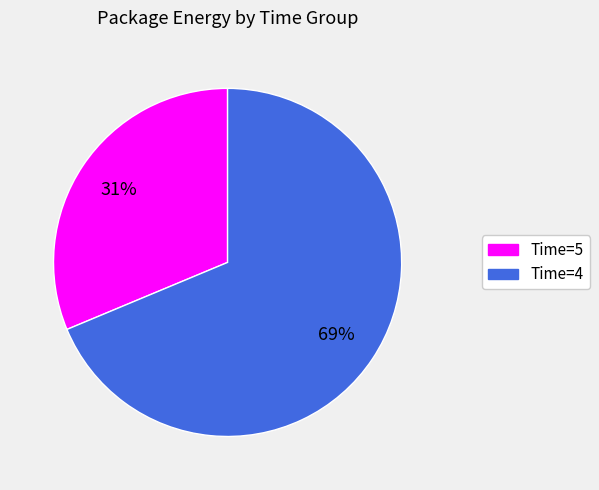

To the nearest percent, what is the average slice percentage?

50%